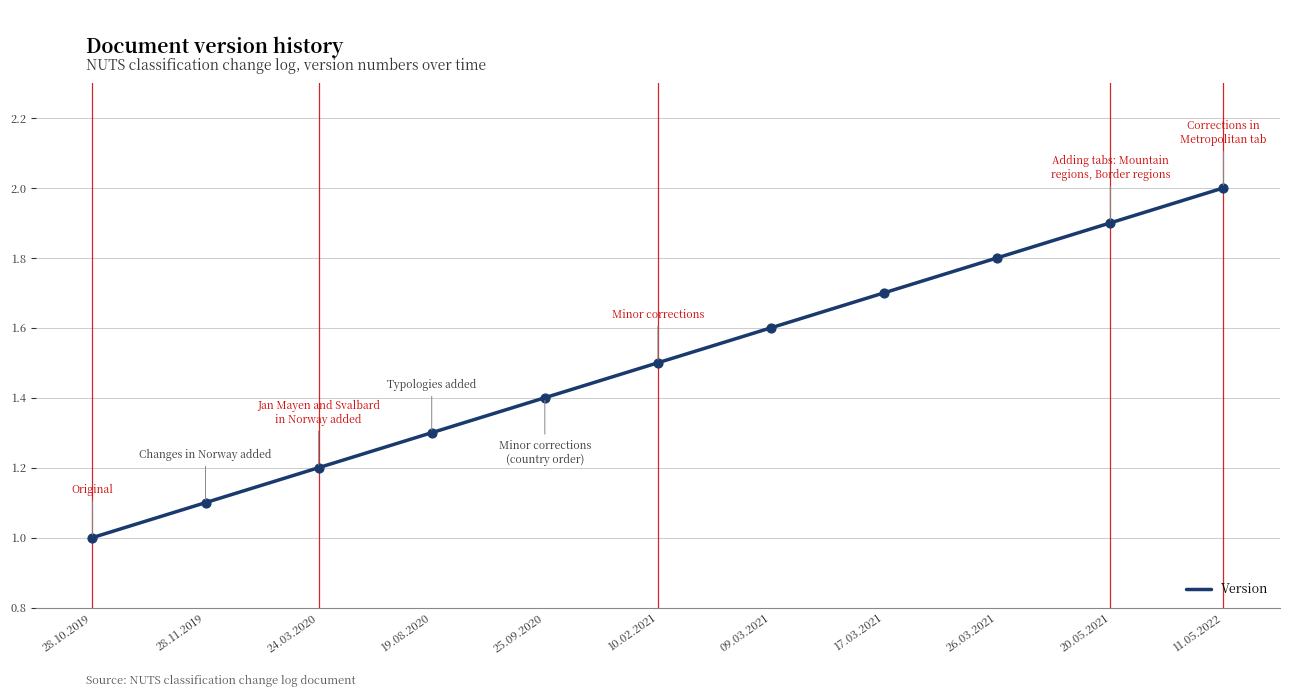

What is the ratio of the value at 09.03.2021 to the value at 28.11.2019?

1.5